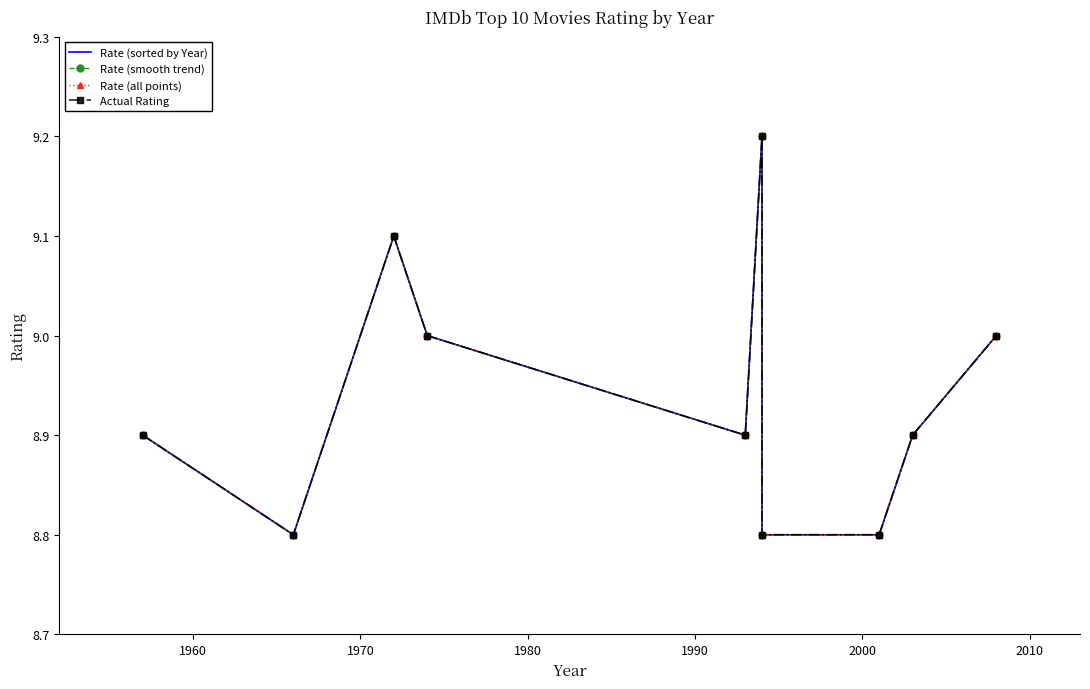

Which series has the largest total across all categories?

Rate (sorted by Year)